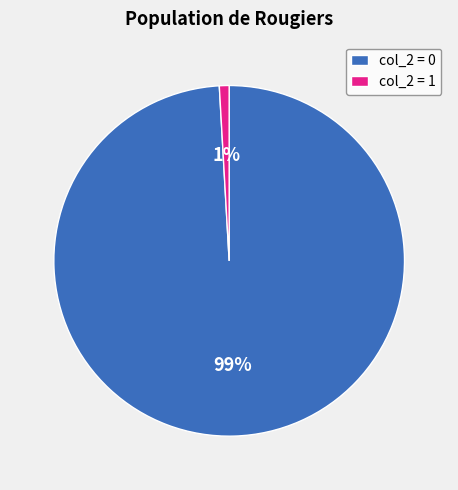

True or false: col_2 = 1 accounts for 1% of the total.

True